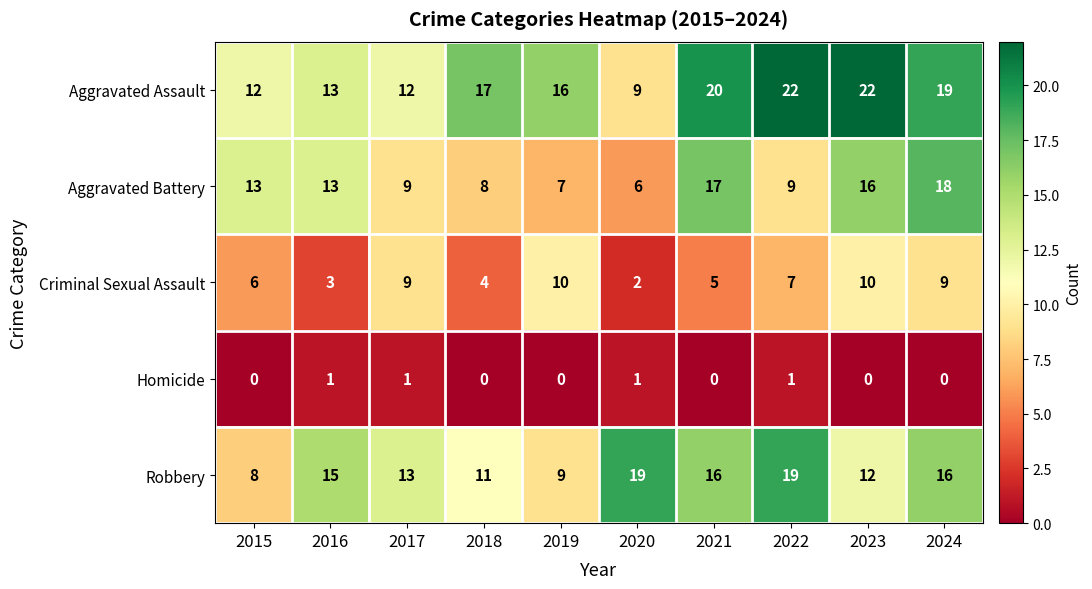

What is the total value across all series at 2021?

58